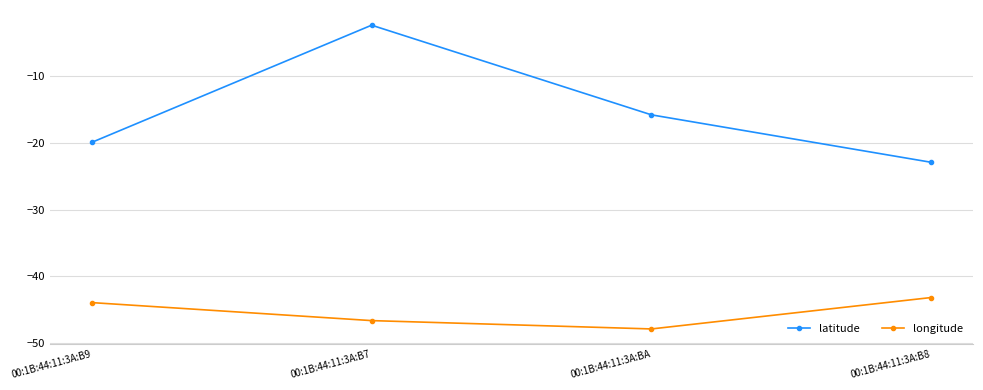

Reading left to right, list all the values displayed in this chart.

latitude: -19.9	-2.4	-15.8	-22.9
longitude: -43.9	-46.6	-47.9	-43.2